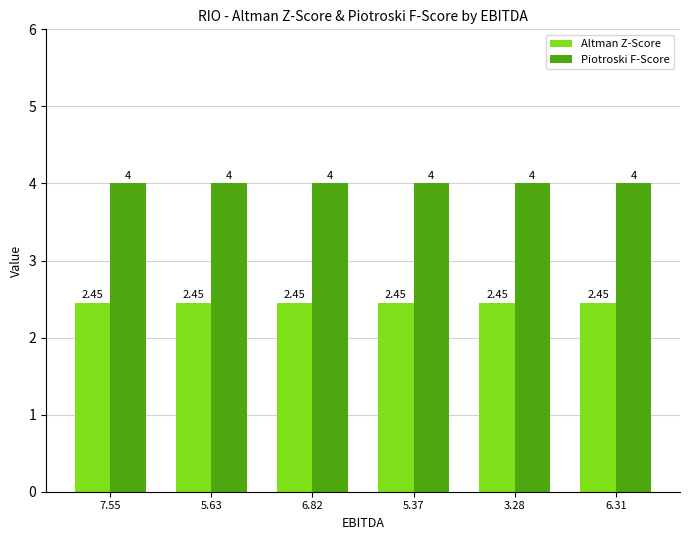

Count the number of categories in the chart.

6